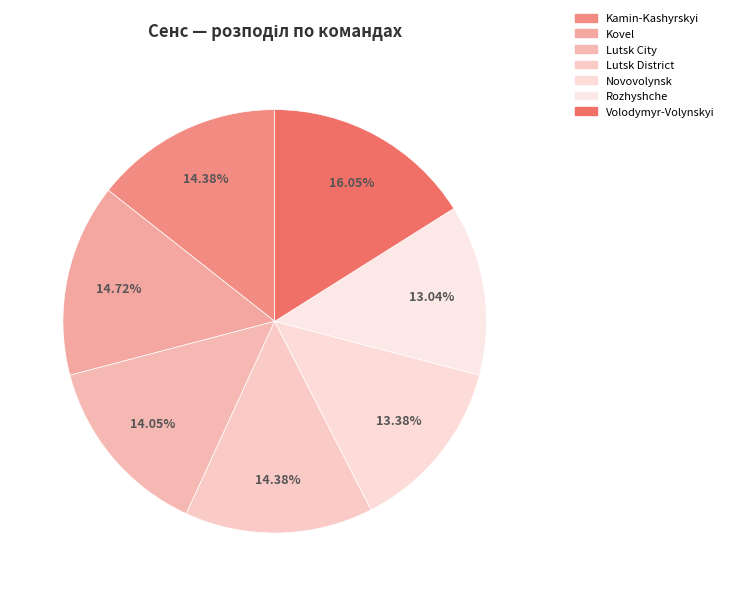

How many slices are in this pie chart?

7